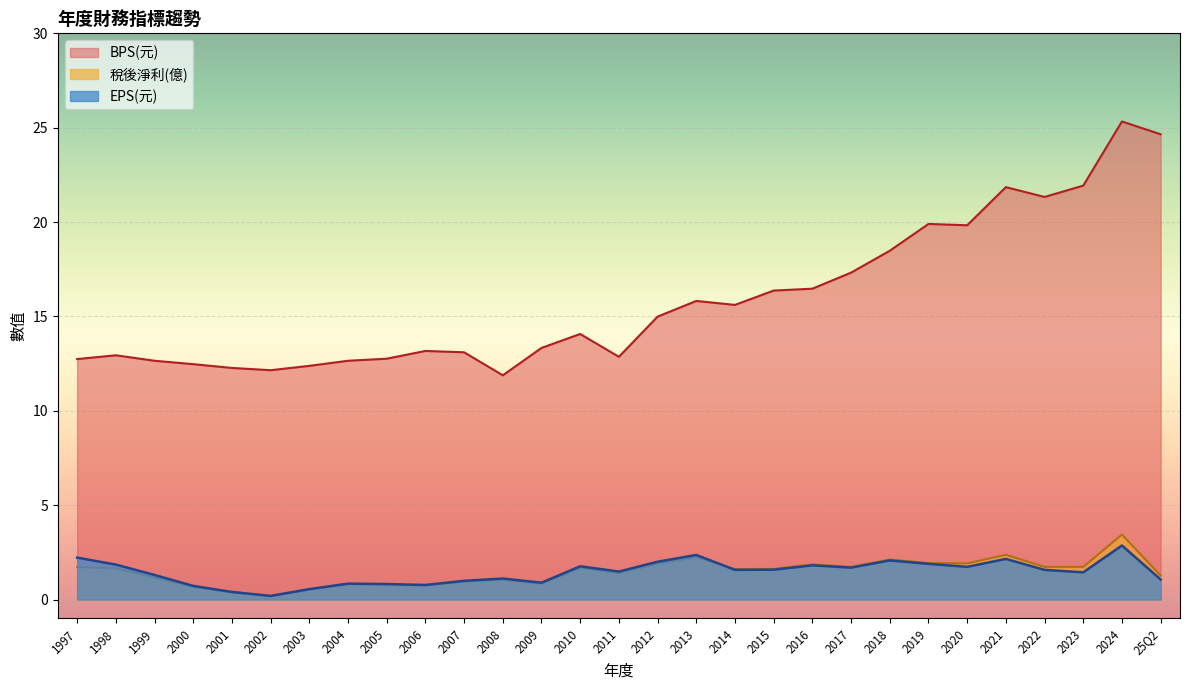

What is the smallest value displayed?

0.2